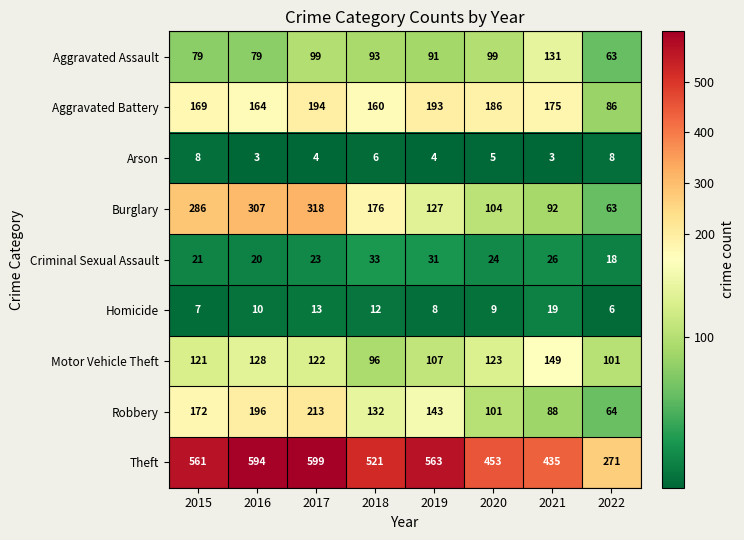

The value of Burglary at 2022 is 63. True or false?

True